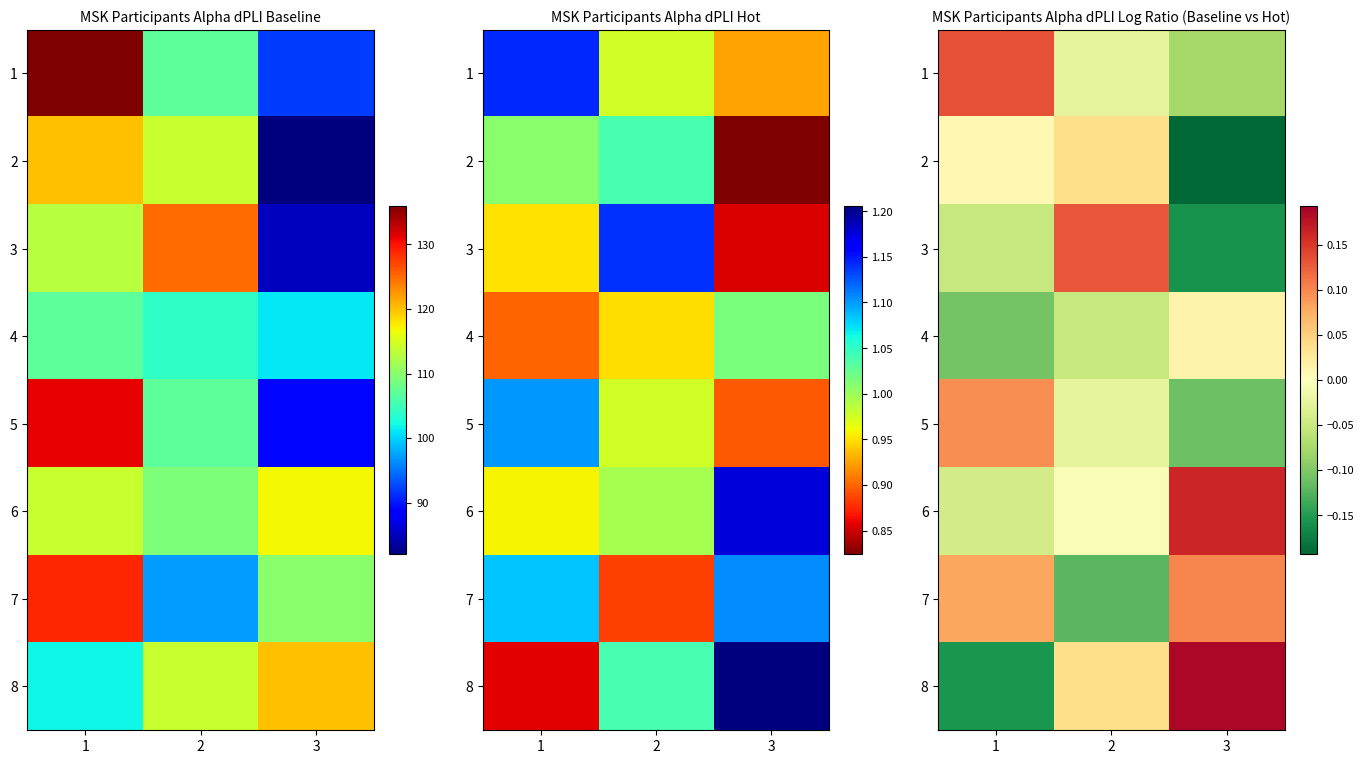

Between 2 and 3, which series saw the biggest shift?

3